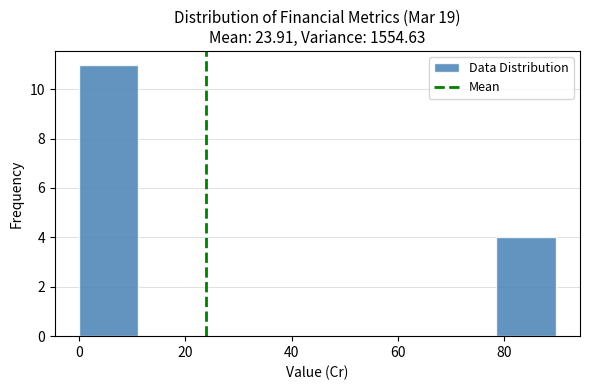

Reading left to right, transcribe this chart: for each bar, give the range it covers on the x-axis and its height. Neither the bar edges nor the heights are printed on the chart, so give them approximately, as read against the axes.

0 to 12: 11
12 to 22: 0
22 to 34: 0
34 to 44: 0
44 to 56: 0
56 to 68: 0
68 to 78: 0
78 to 90: 4